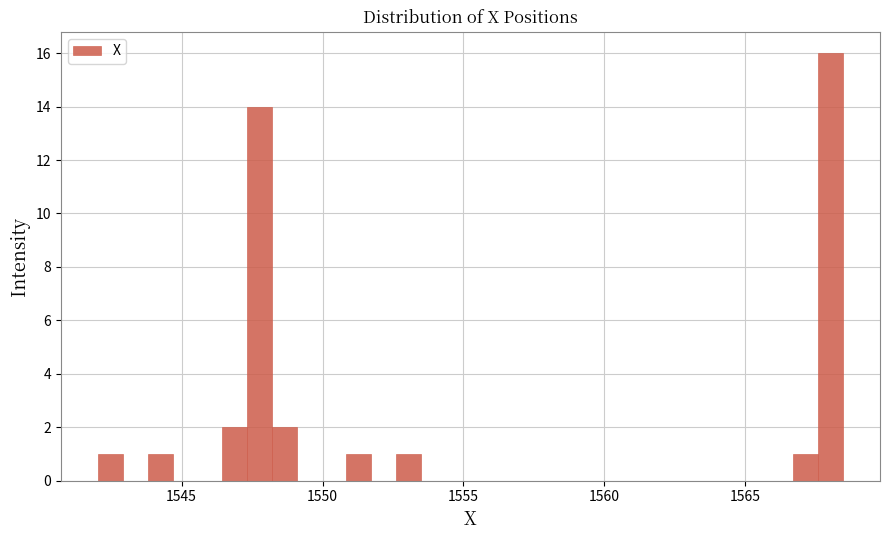

Read against the x-axis, roughly where is the centre of the tallest bar?

1568.0